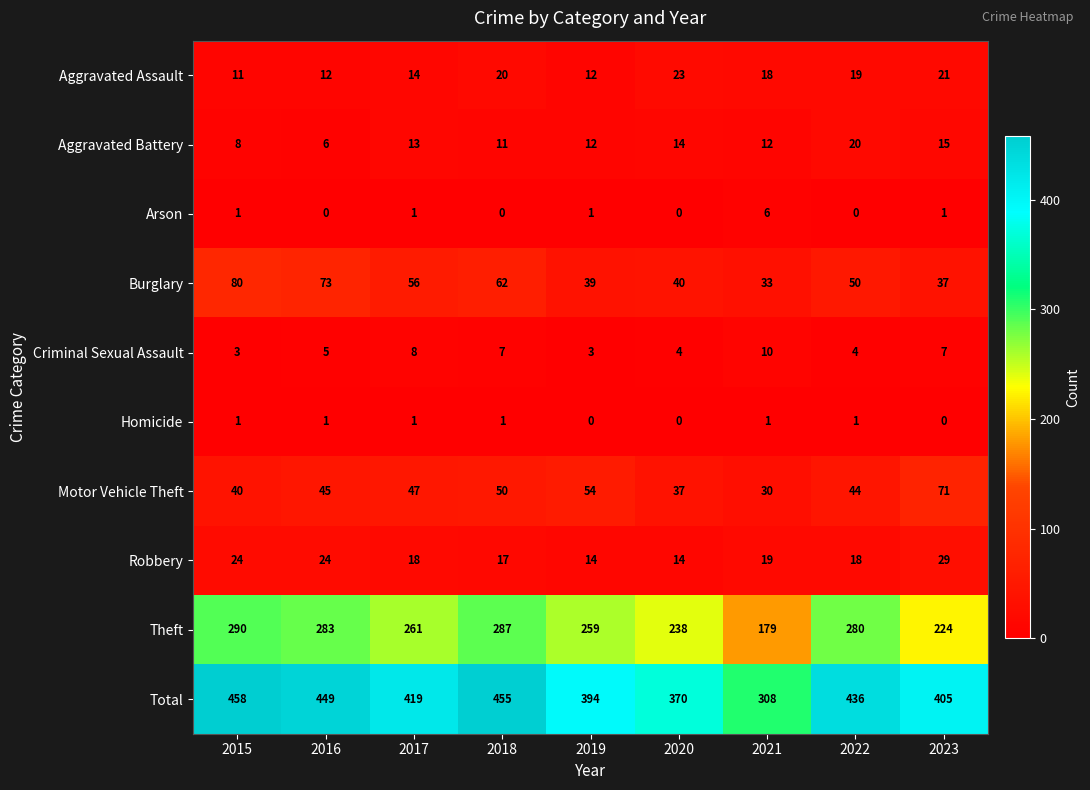

What is the difference between the maximum and second lowest values in the Aggravated Assault series?

11